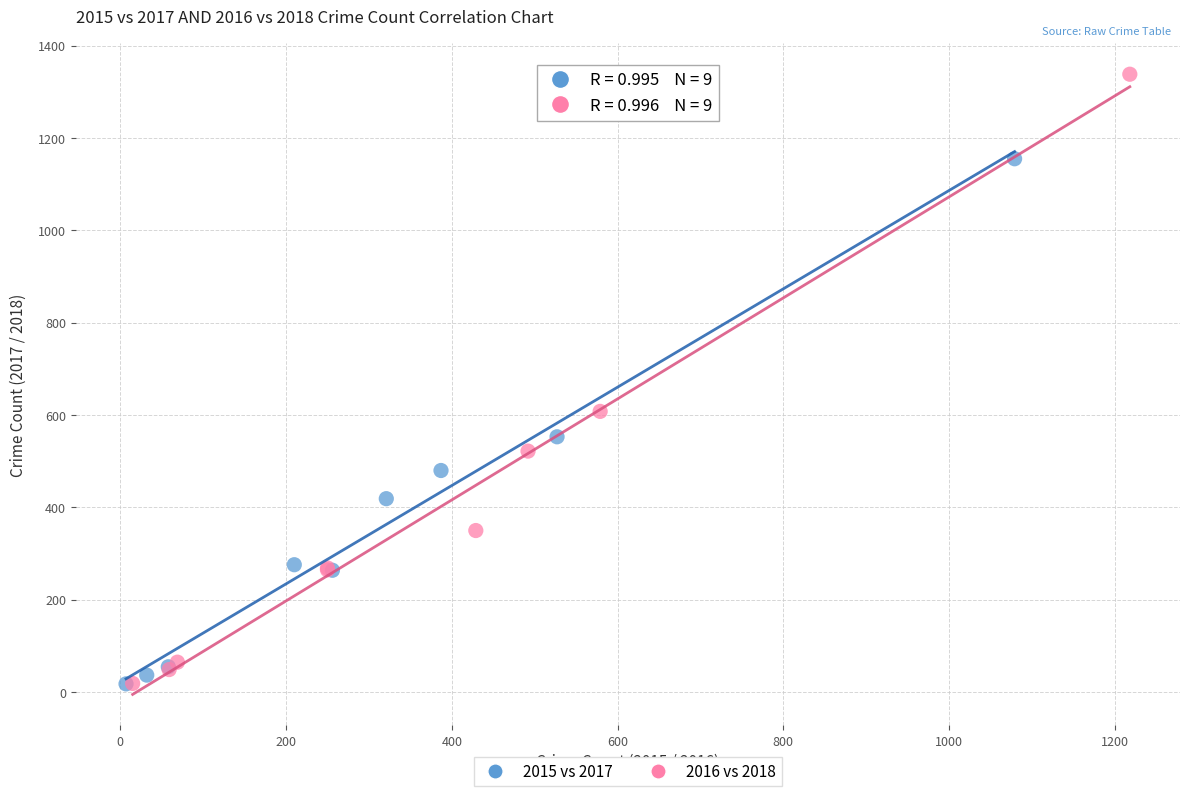

Which series contains the highest Y value?

2016 vs 2018